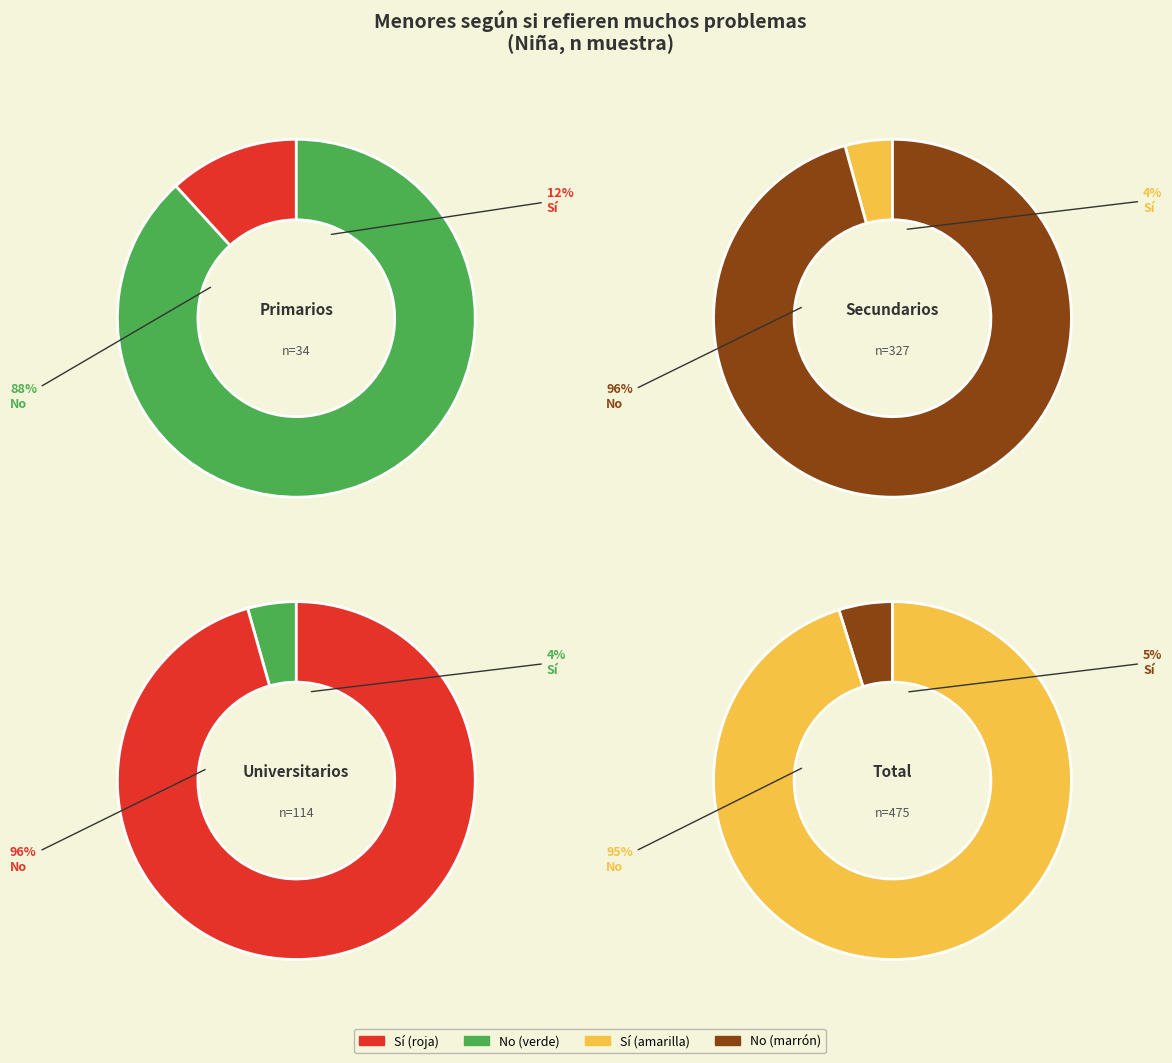

How many segments does this pie chart have?

4